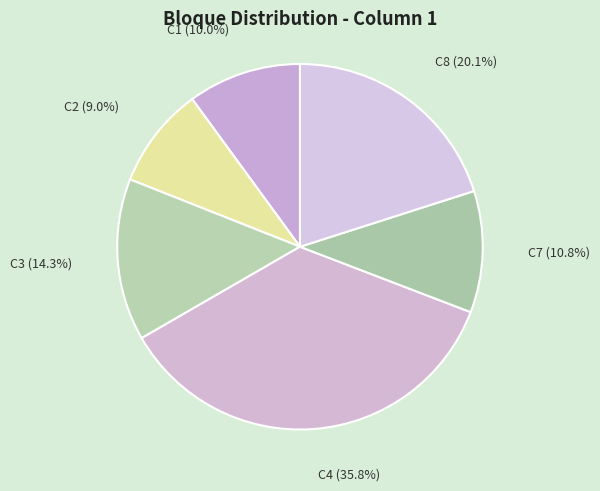

Rank the categories by value from lowest to highest.

C2, C1, C7, C3, C8, C4